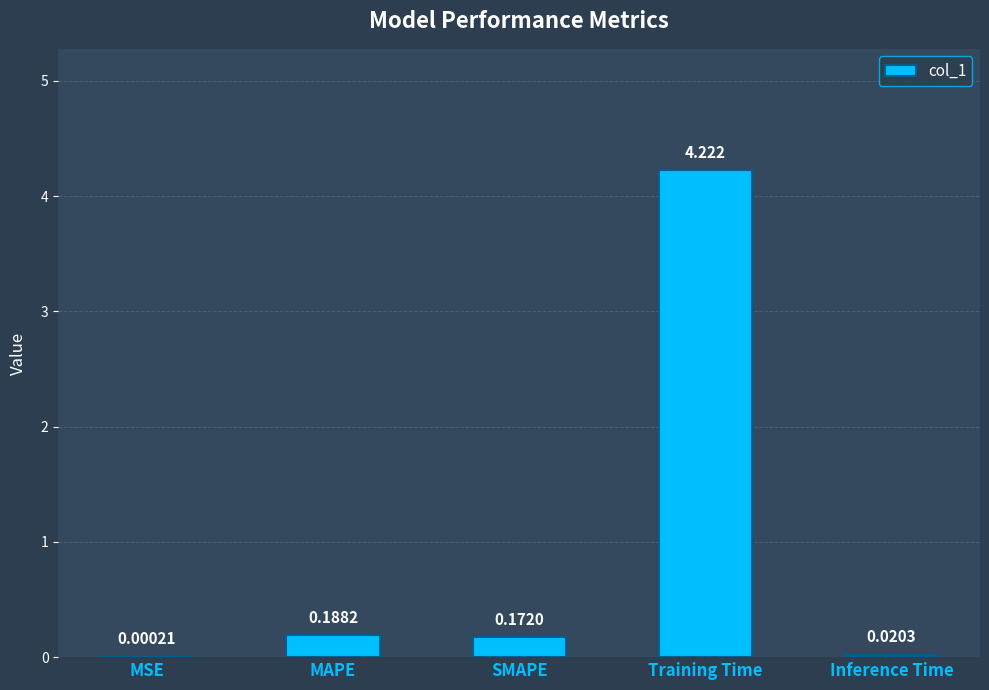

Where is the data nearest to the value 2?

MAPE